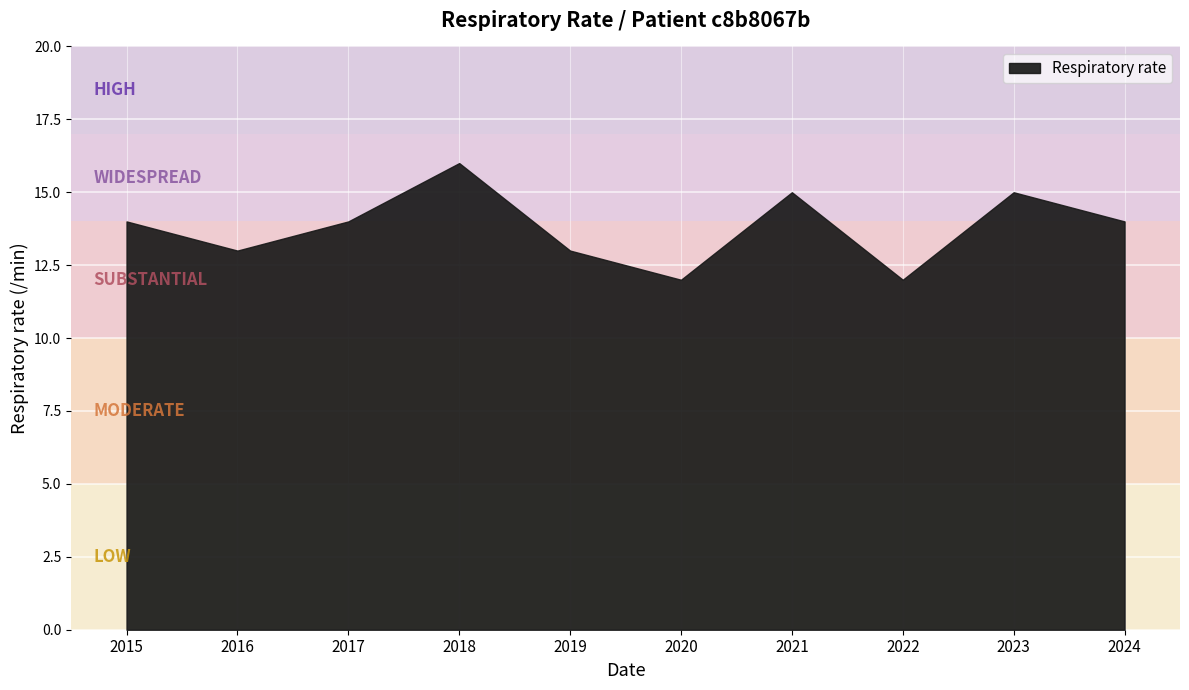

What is the difference between the maximum and second lowest values?

4